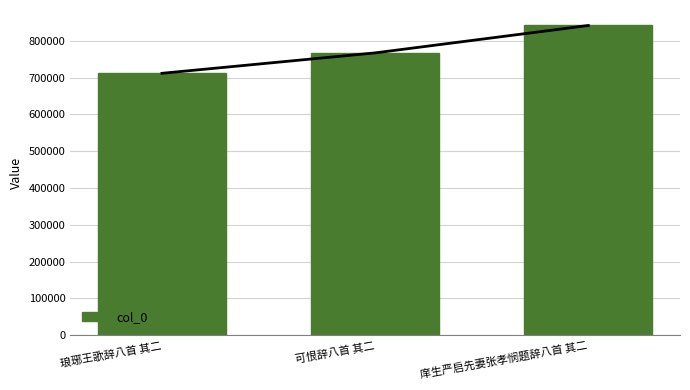

What position from the left is 琅琊王歌辞八首 其二?

1